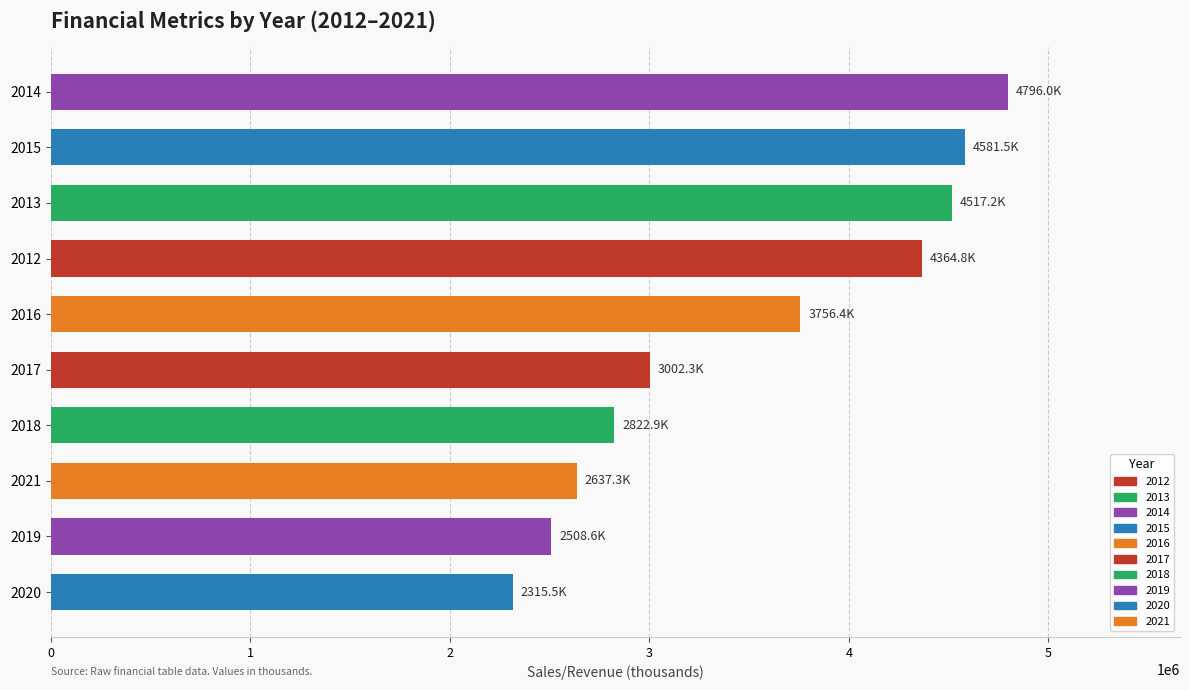

What is the average value?

3530243